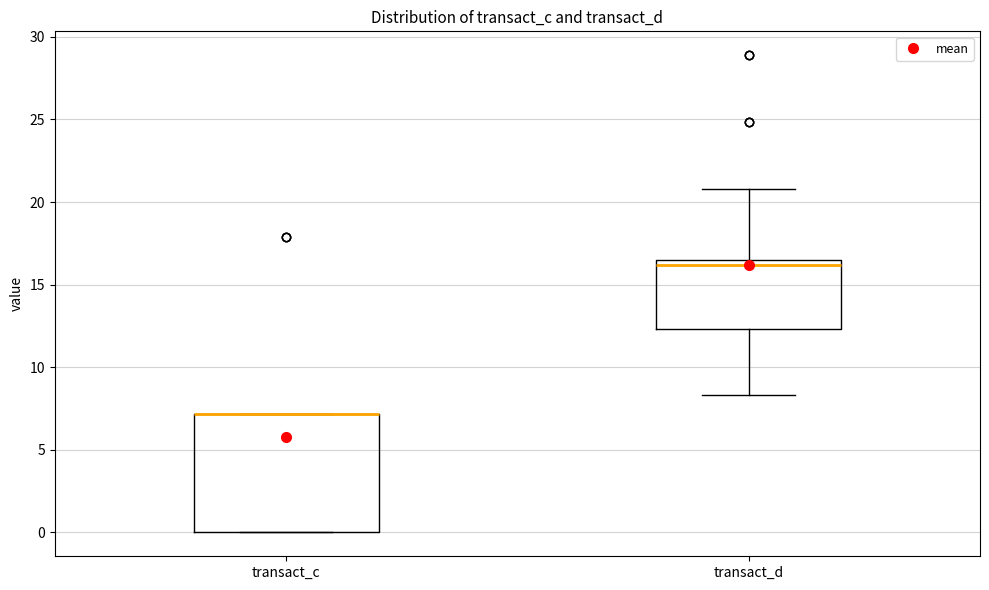

Where is the upper edge of the box for transact_c on the y-axis? The values are not printed on the chart, so give them approximately, as read against the axis.

7.0